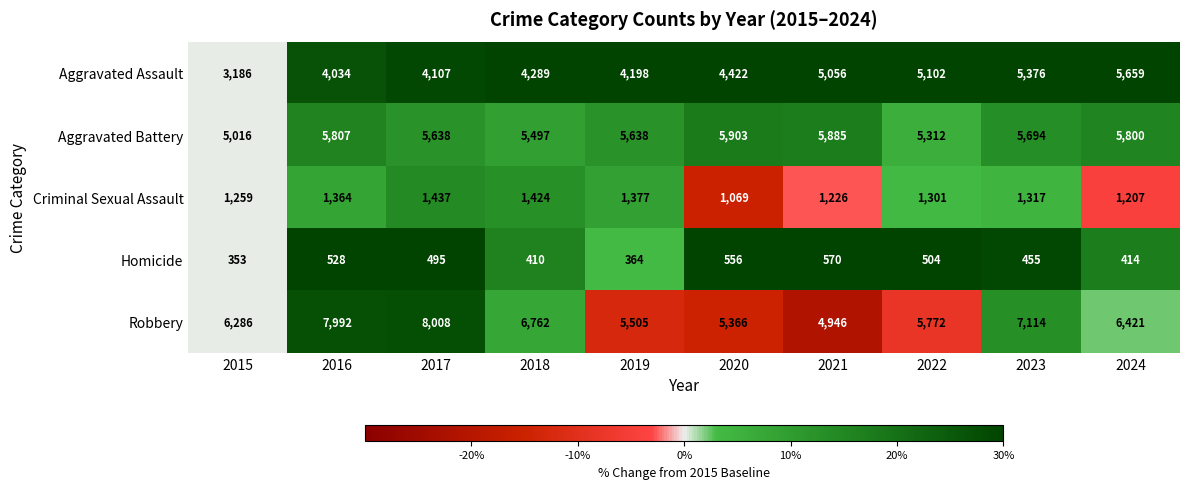

At which category is the sum across all series the highest?

2023